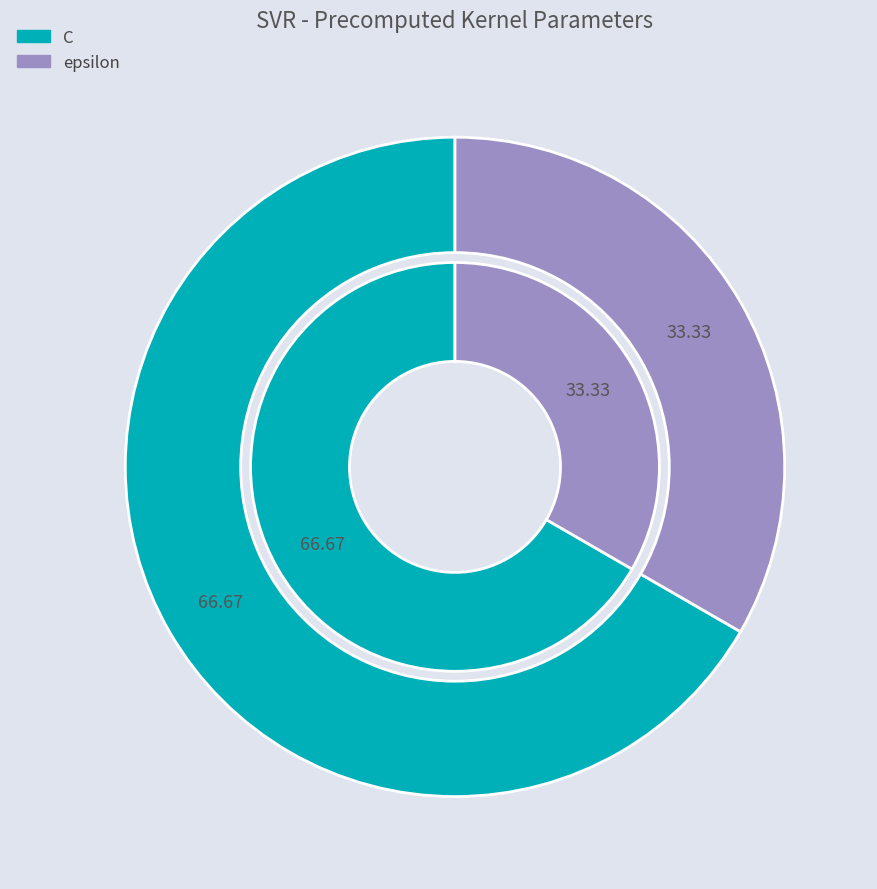

Count the number of slices in the pie.

2